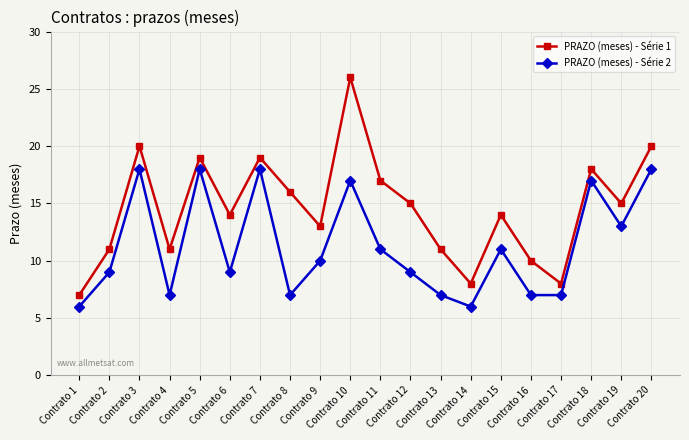

Reading right to left, transcribe all the data shown in this chart.

PRAZO (meses) - Série 1: Contrato 20=20	Contrato 19=15	Contrato 18=18	Contrato 17=8	Contrato 16=10	Contrato 15=14	Contrato 14=8	Contrato 13=11	Contrato 12=15	Contrato 11=17	Contrato 10=26	Contrato 9=13	Contrato 8=16	Contrato 7=19	Contrato 6=14	Contrato 5=19	Contrato 4=11	Contrato 3=20	Contrato 2=11	Contrato 1=7
PRAZO (meses) - Série 2: Contrato 20=18	Contrato 19=13	Contrato 18=17	Contrato 17=7	Contrato 16=7	Contrato 15=11	Contrato 14=6	Contrato 13=7	Contrato 12=9	Contrato 11=11	Contrato 10=17	Contrato 9=10	Contrato 8=7	Contrato 7=18	Contrato 6=9	Contrato 5=18	Contrato 4=7	Contrato 3=18	Contrato 2=9	Contrato 1=6